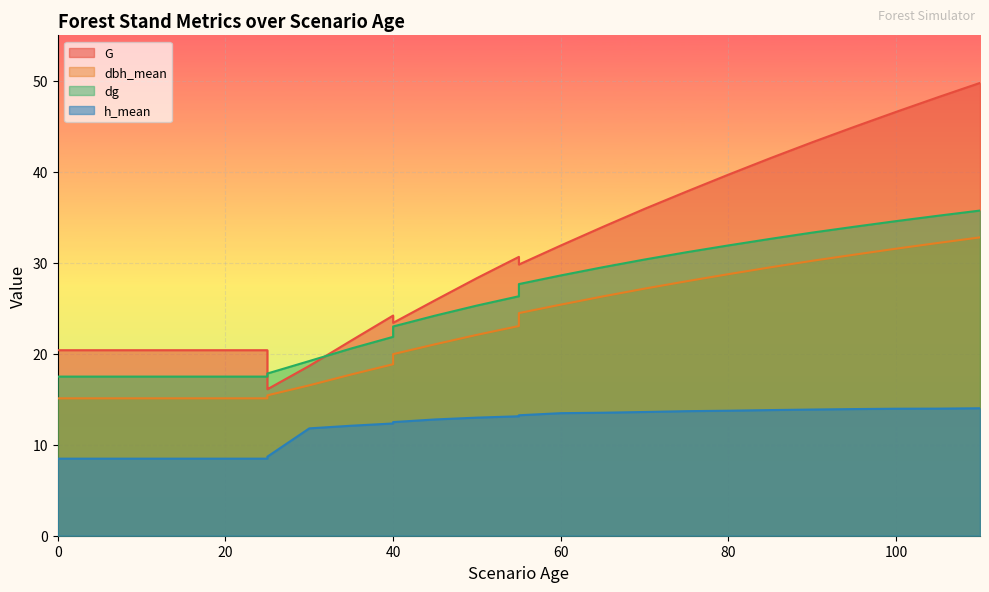

Which series has the largest range (max minus min)?

G